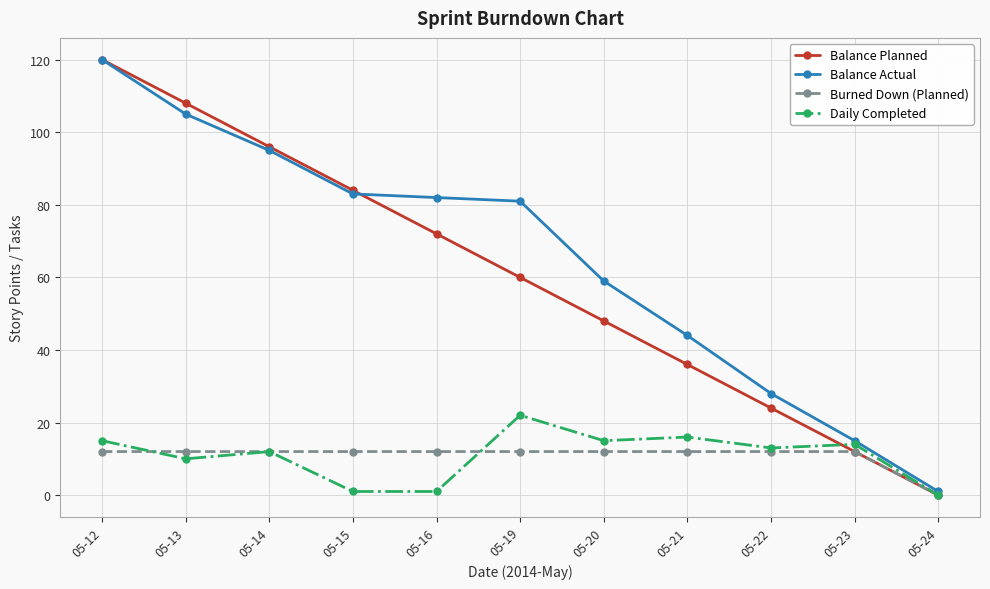

At which label does Balance Actual first exceed 81?

05-12